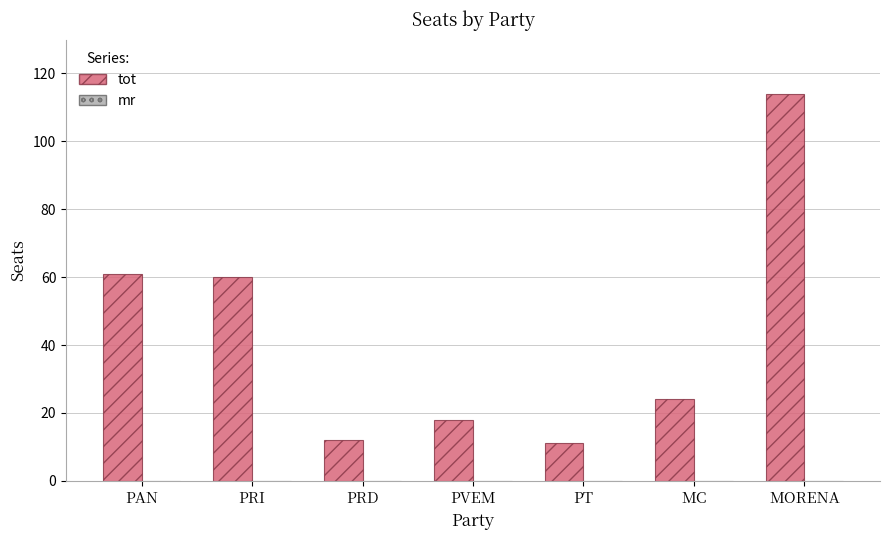

How many bars are there in total?

7